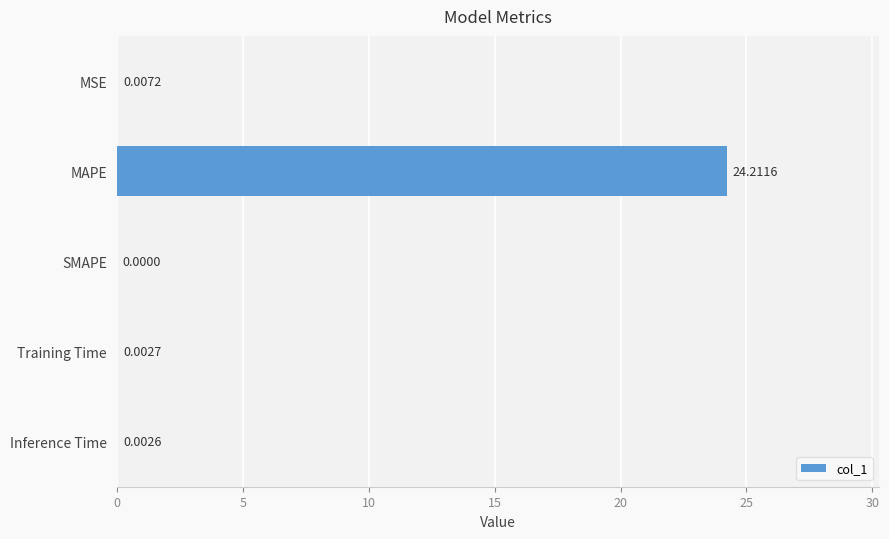

What is the sum of the values at MAPE and Inference Time?

24.2